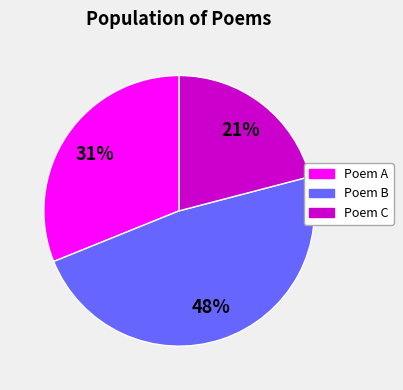

Rank the categories by value from highest to lowest.

Poem B, Poem A, Poem C